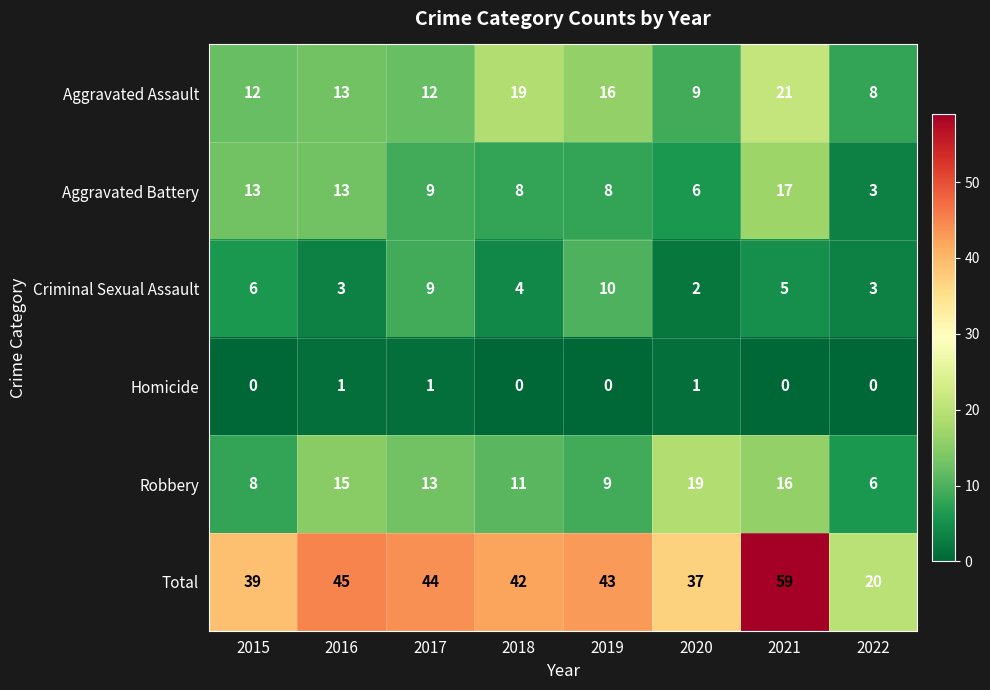

At which category is the sum across all series the highest?

2021